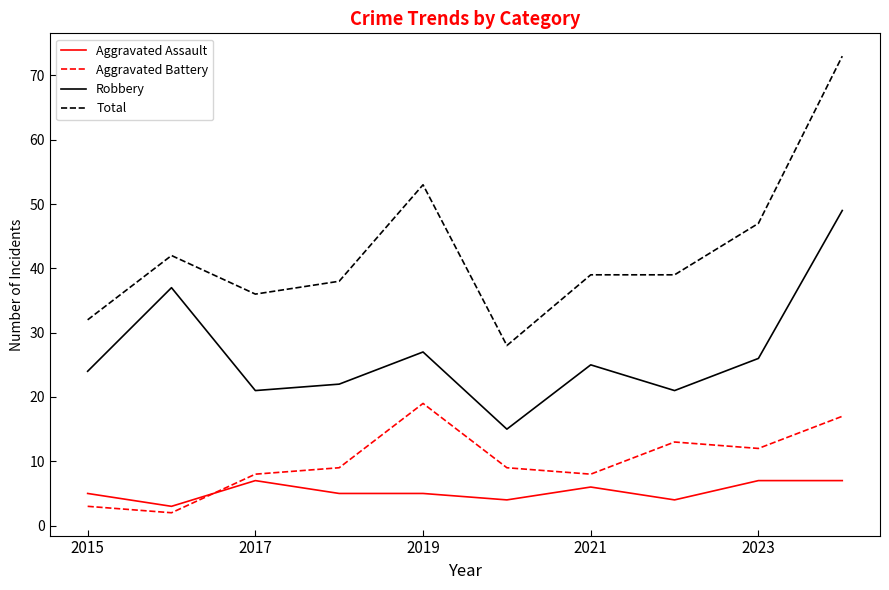

Which series has the largest total across all categories?

Total